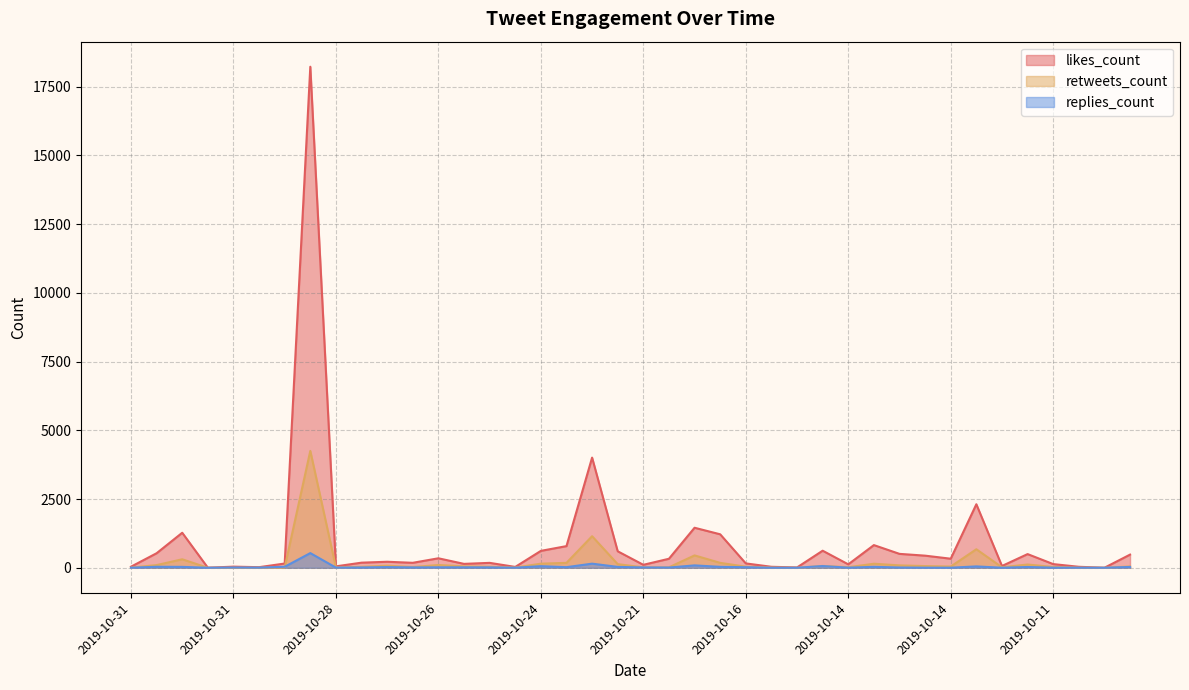

In retweets_count, how many points are higher than both neighbors (excluding endpoints)?

10